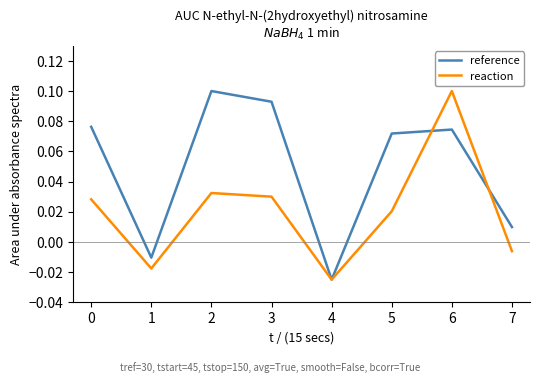

Rank the series by their average value, from lowest to highest.

reaction, reference